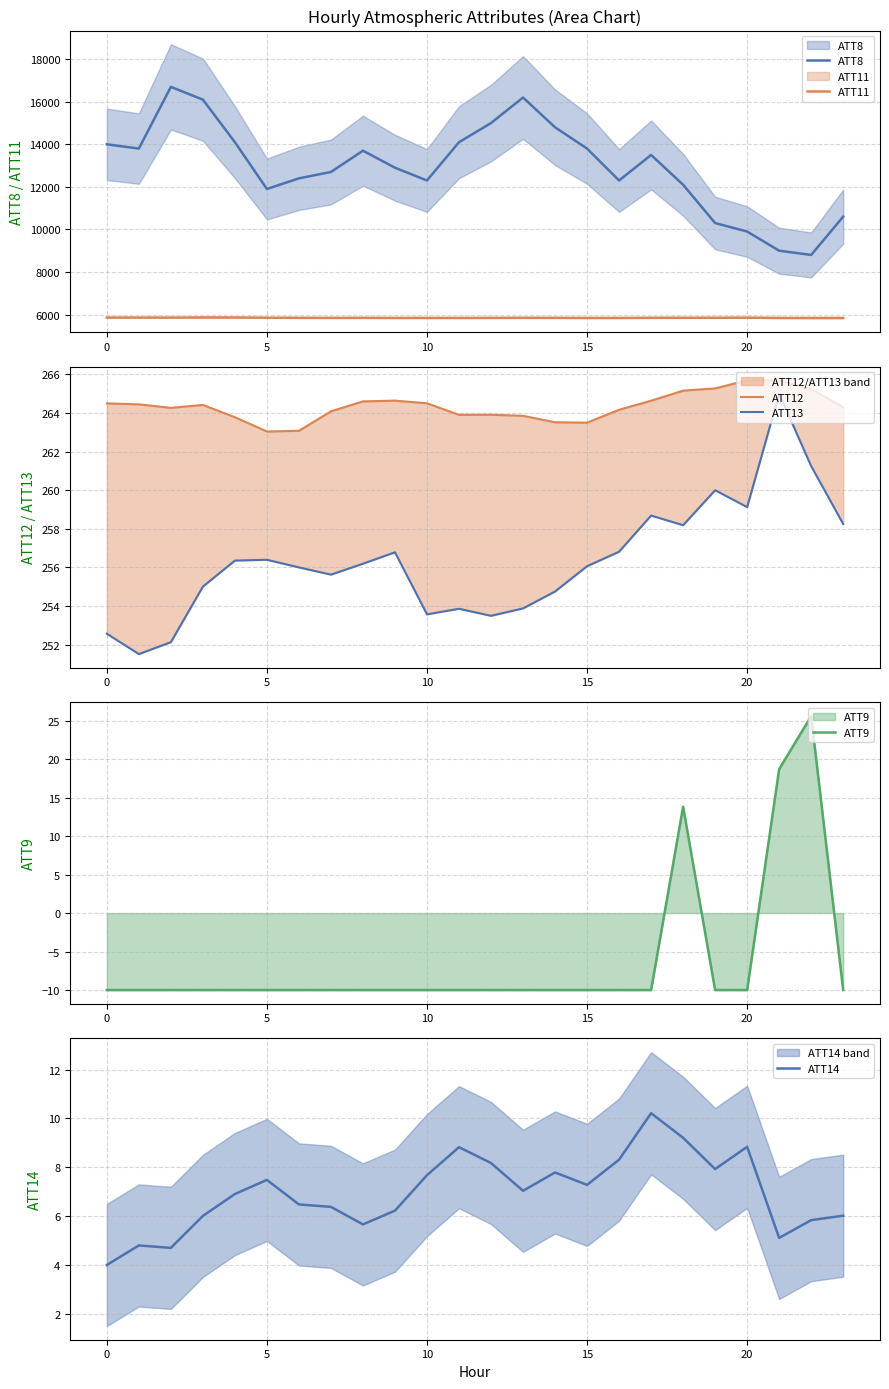

The ATT9 series shows -15.1 at 10. True or false?

False